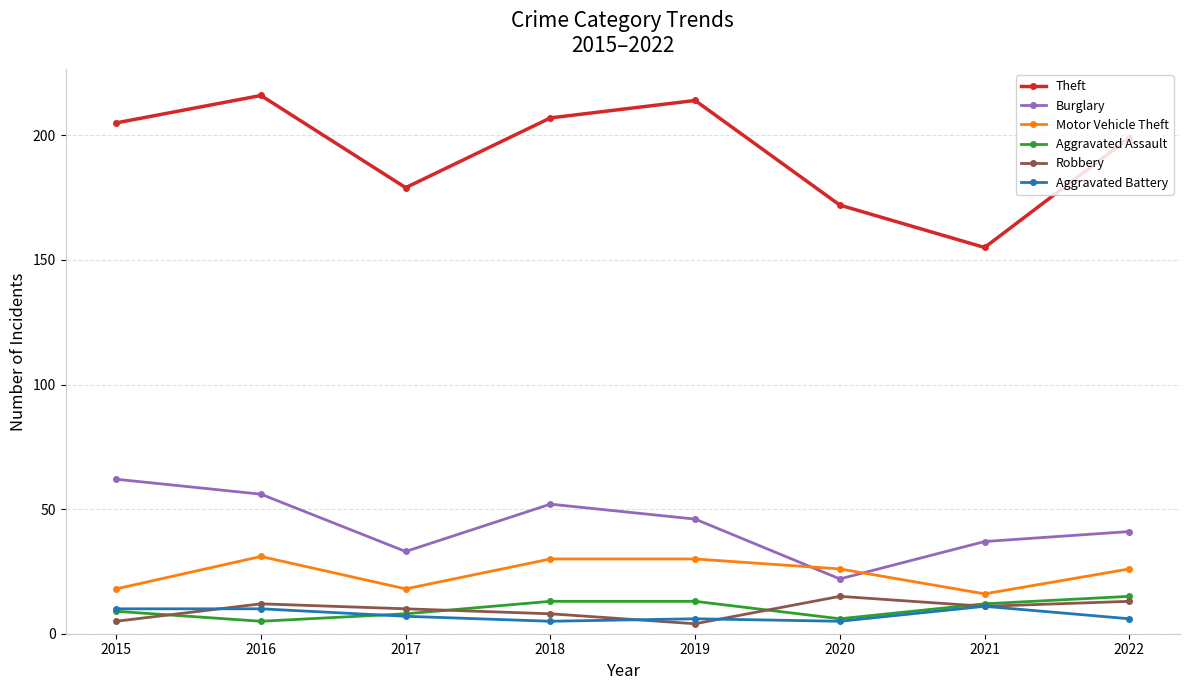

Between 2017 and 2021, which series saw the biggest shift?

Theft